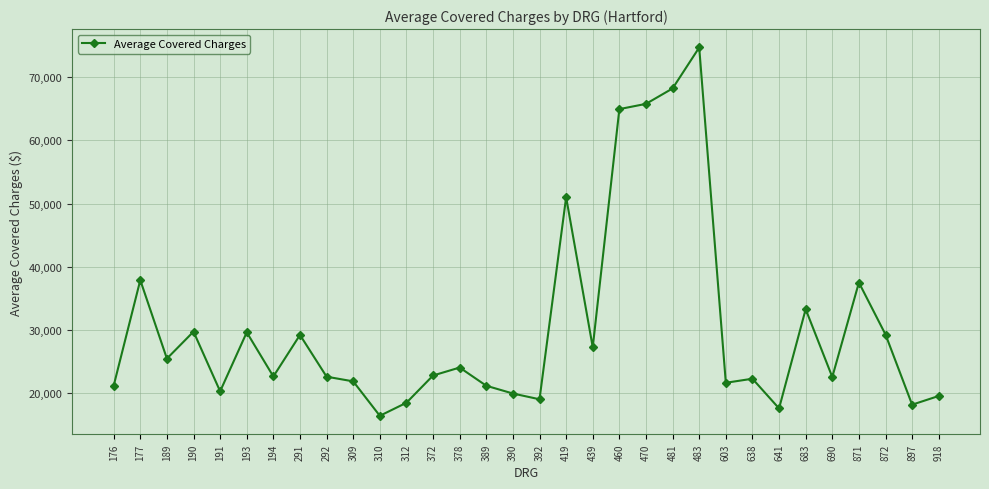

What is the sum of the values at 872 and 390?

49287